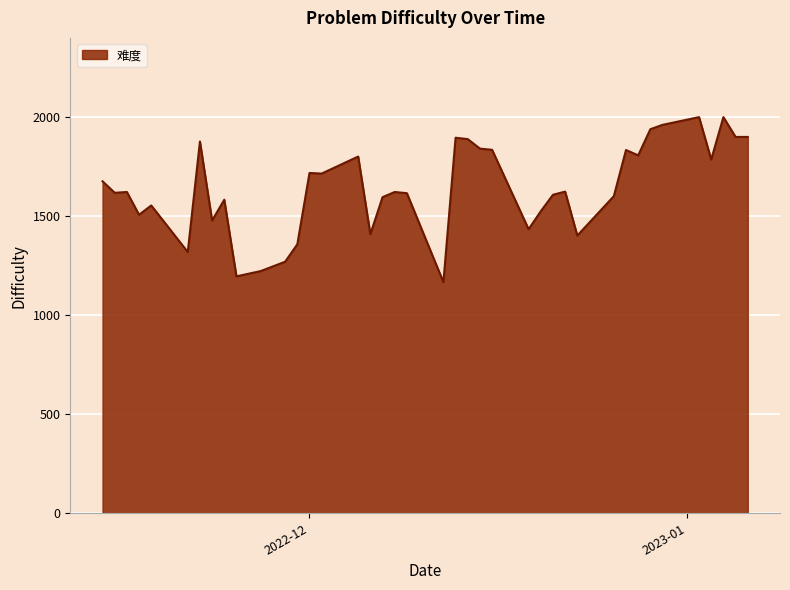

What is the difference between the maximum and minimum values?

833